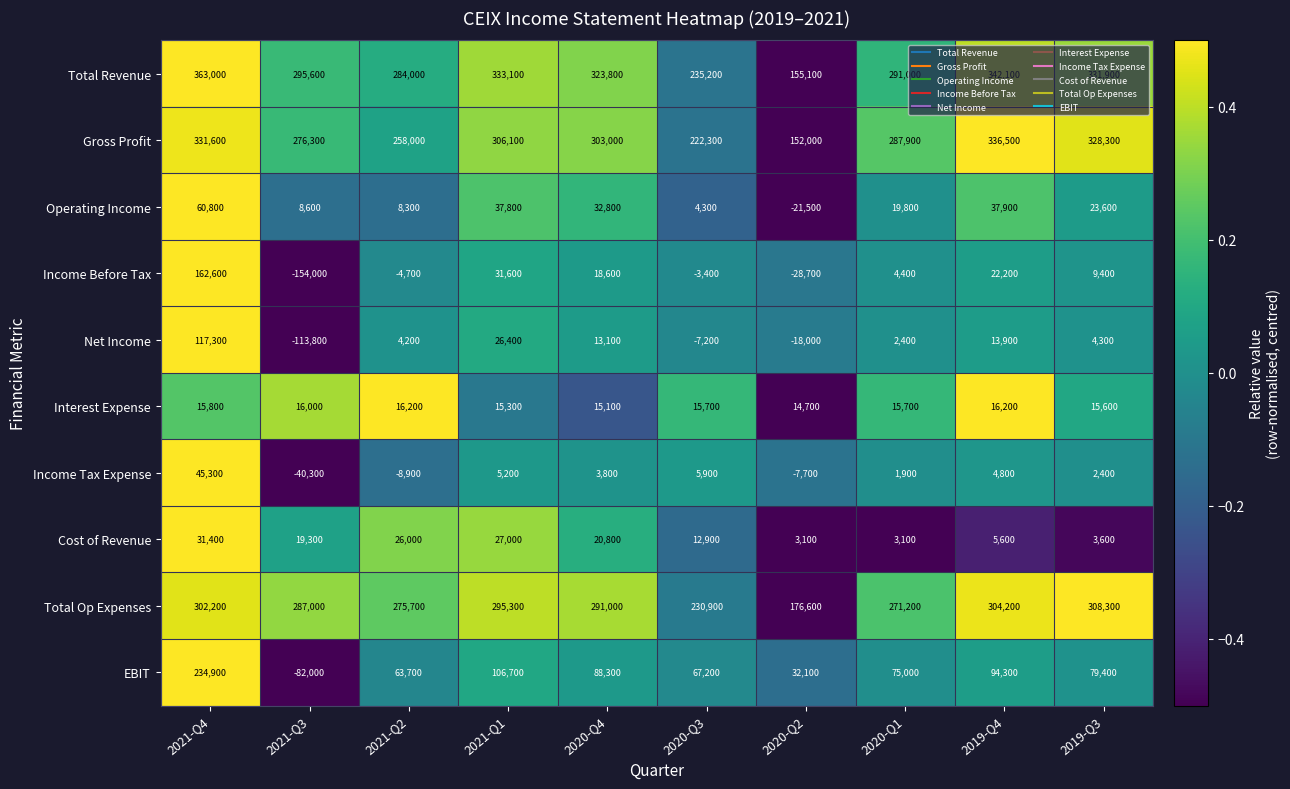

Which series has the largest range (max minus min)?

EBIT